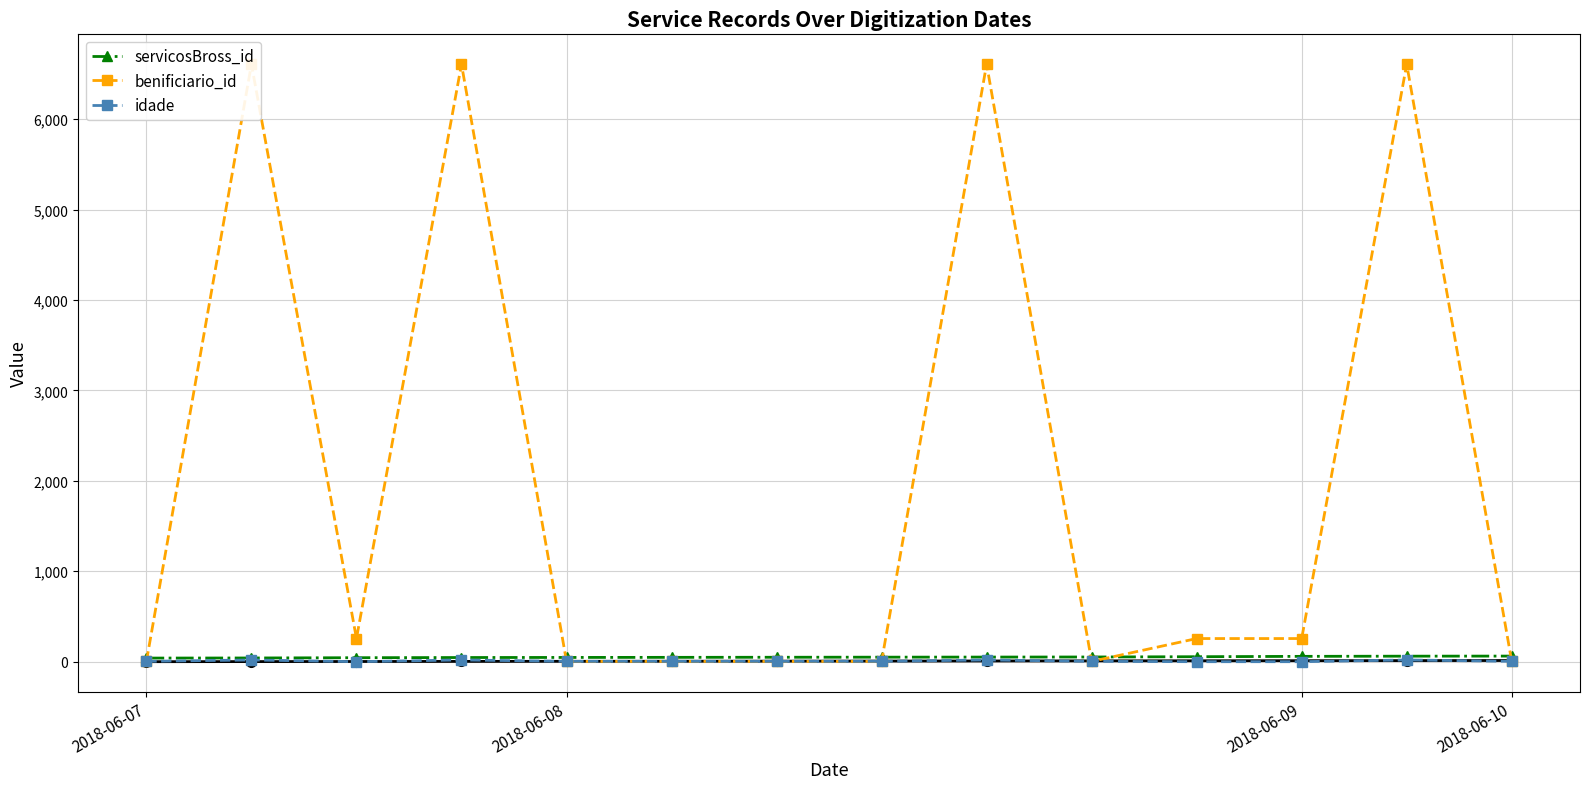

After their last crossing, which series has the higher values: benificiario_id or idade?

idade